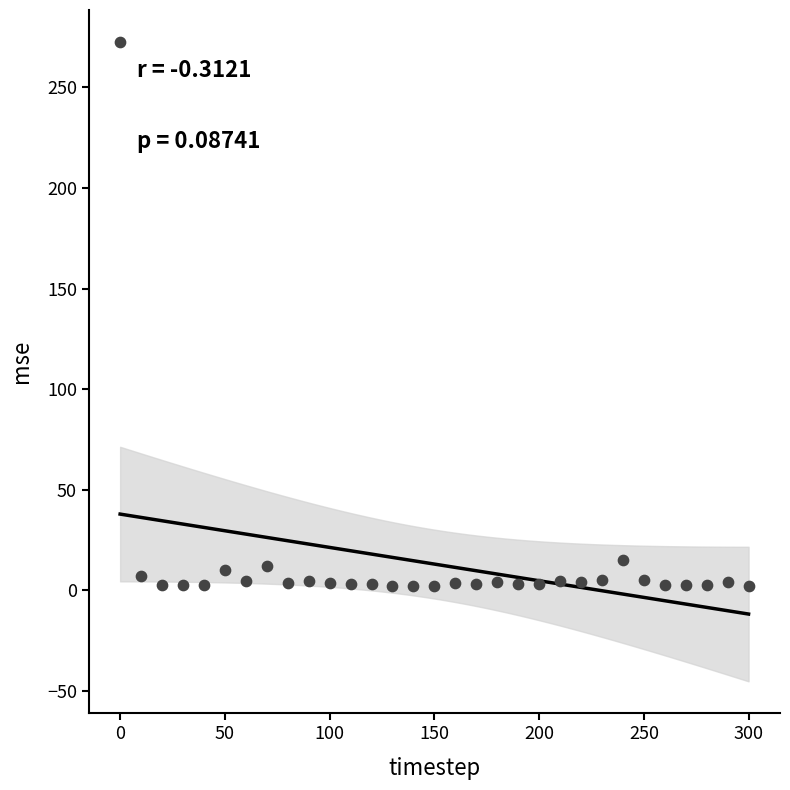

What is the range of Y values (max minus min)?

270.6